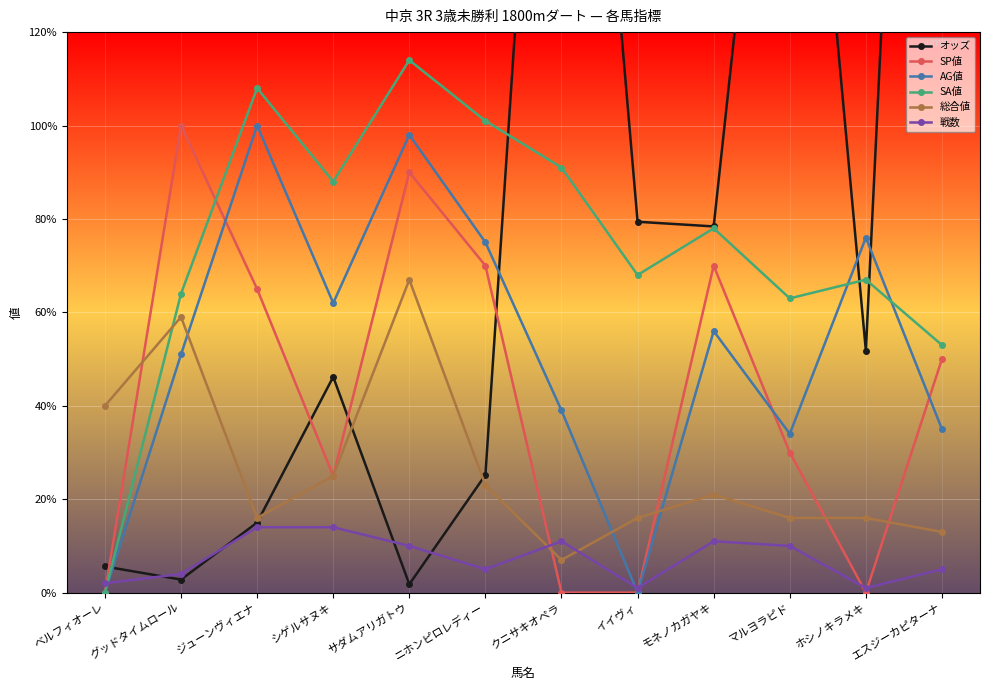

What is the difference between the highest and lowest values at クニサキオペラ?

269.7